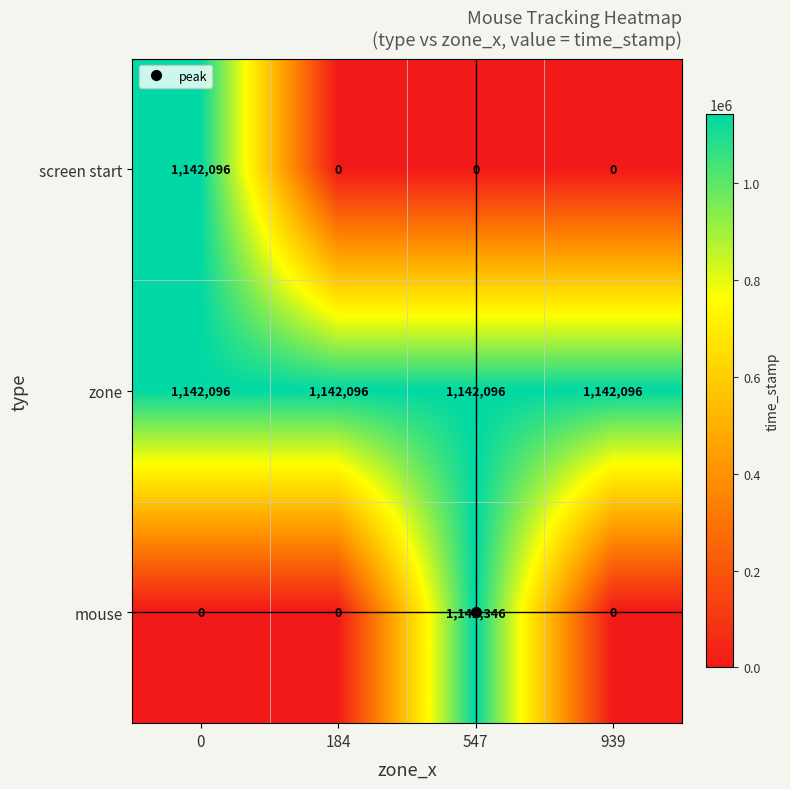

What is the spread (max minus min) of values at 184?

1142096